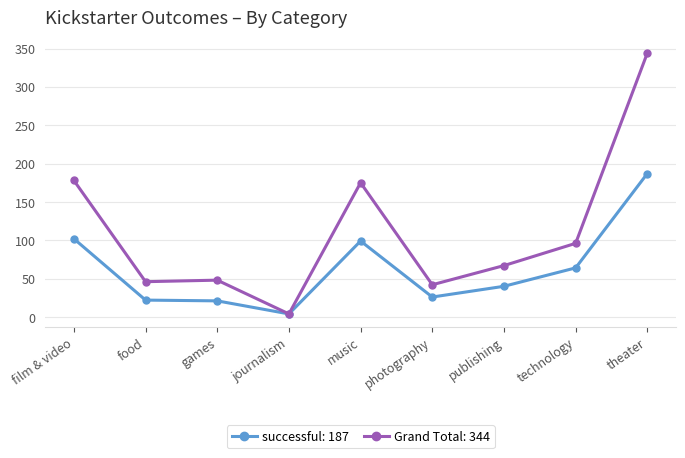

What is the spread (max minus min) of values at food?

24